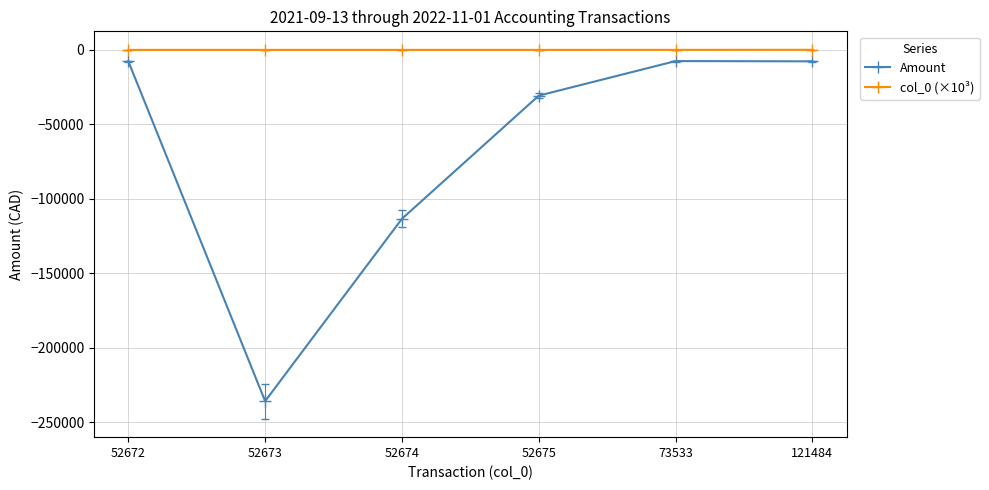

What is the value of the Amount point at the 5th from the left?

-7457.2